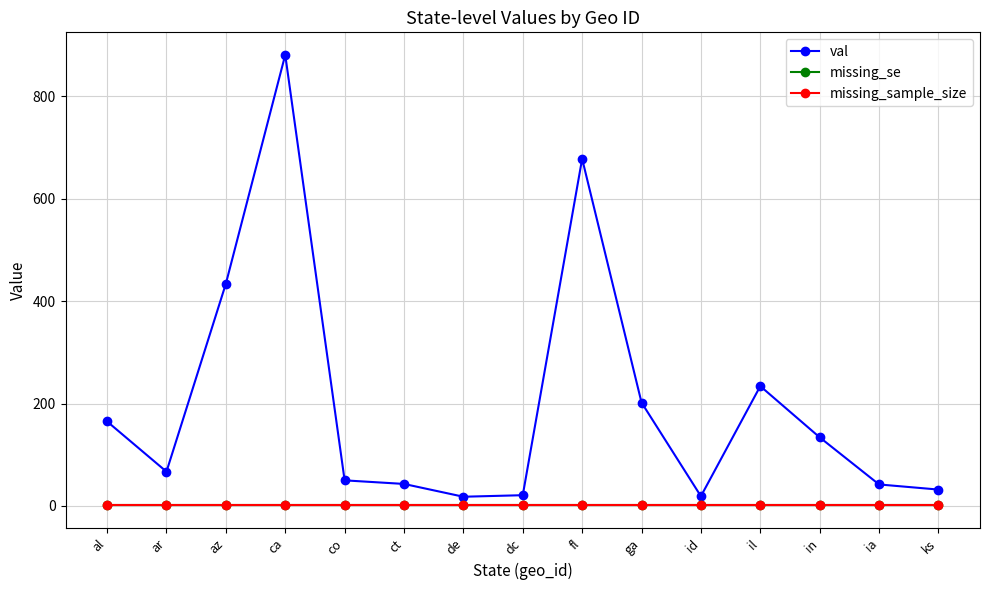

Reading left to right, list all the values displayed in this chart.

val: al=165	ar=67	az=434	ca=881	co=50	ct=43	de=18	dc=21	fl=678	ga=202	id=19	il=234	in=134	ia=42	ks=32
missing_se: al=1	ar=1	az=1	ca=1	co=1	ct=1	de=1	dc=1	fl=1	ga=1	id=1	il=1	in=1	ia=1	ks=1
missing_sample_size: al=1	ar=1	az=1	ca=1	co=1	ct=1	de=1	dc=1	fl=1	ga=1	id=1	il=1	in=1	ia=1	ks=1